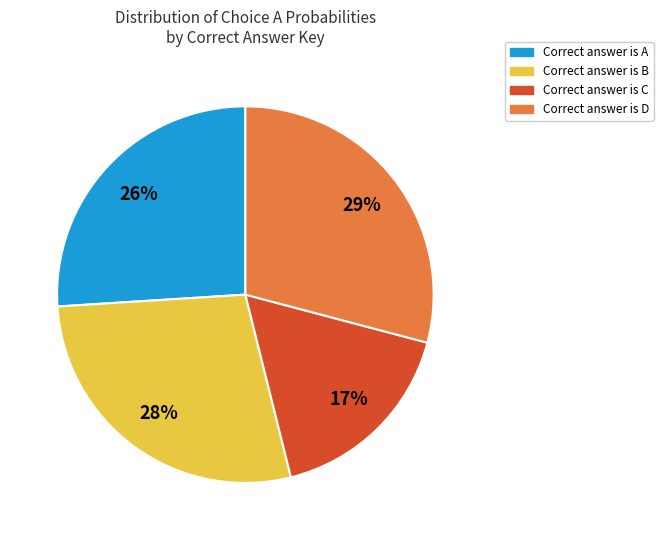

Rank the categories by value from highest to lowest.

Correct answer is D, Correct answer is B, Correct answer is A, Correct answer is C